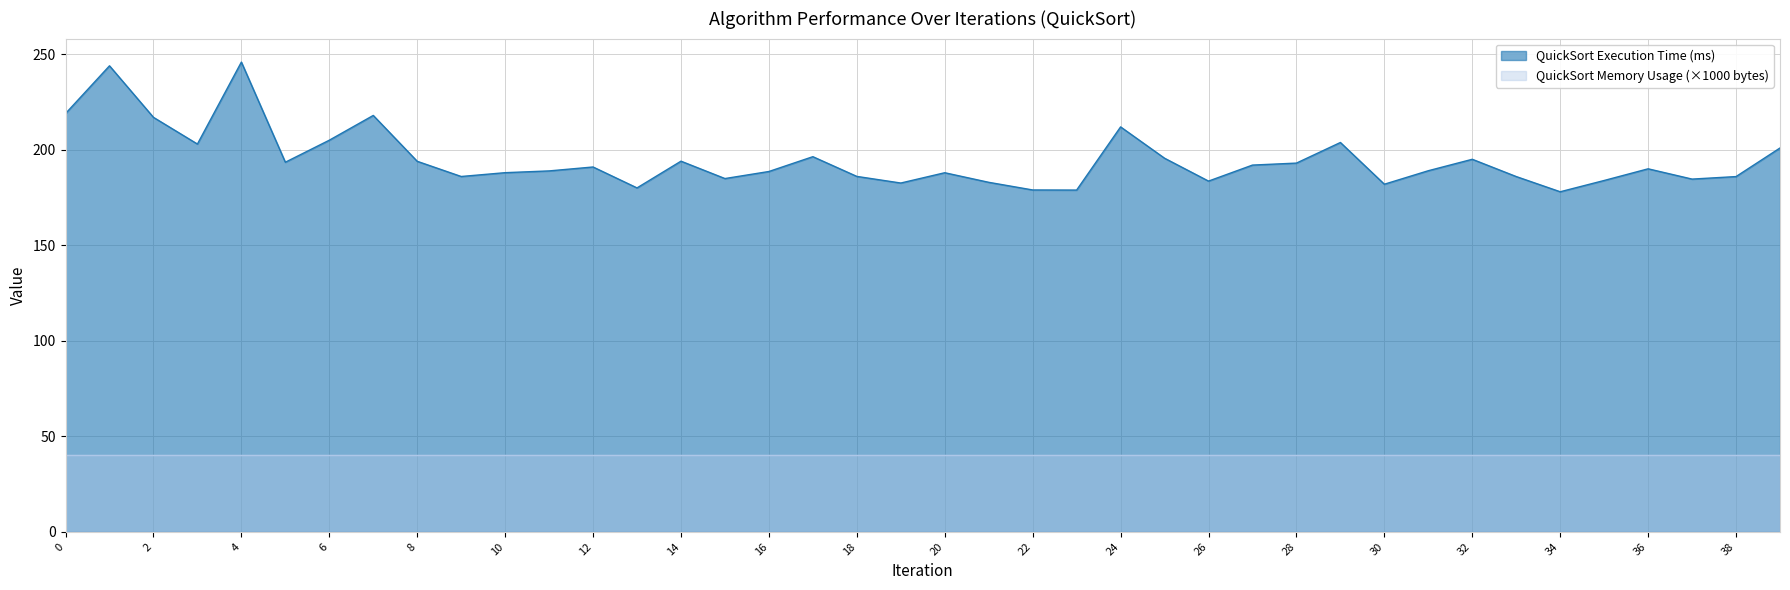

Rank the categories by value from lowest to highest.

34, 23, 22, 13, 30, 19, 21, 26, 35, 37, 15, 38, 33, 9, 18, 20, 10, 16, 11, 31, 36, 12, 27, 28, 5, 8, 14, 32, 25, 17, 39, 3, 29, 6, 24, 2, 7, 0, 1, 4